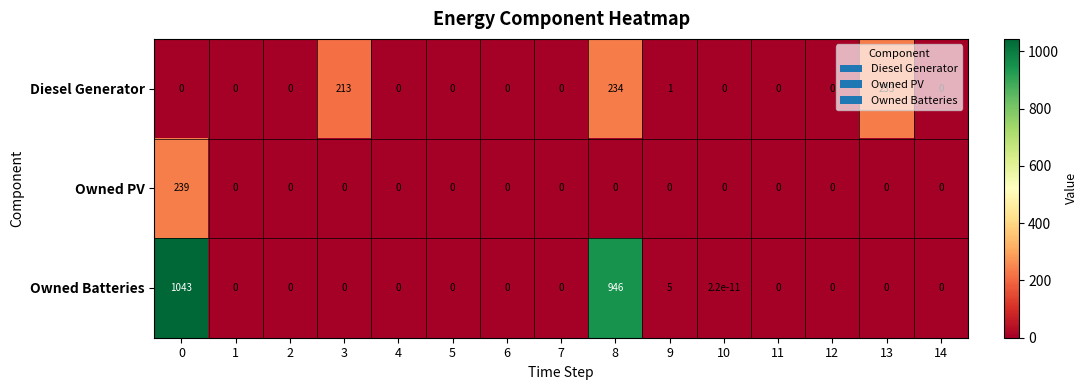

How many data points does each series have?

15